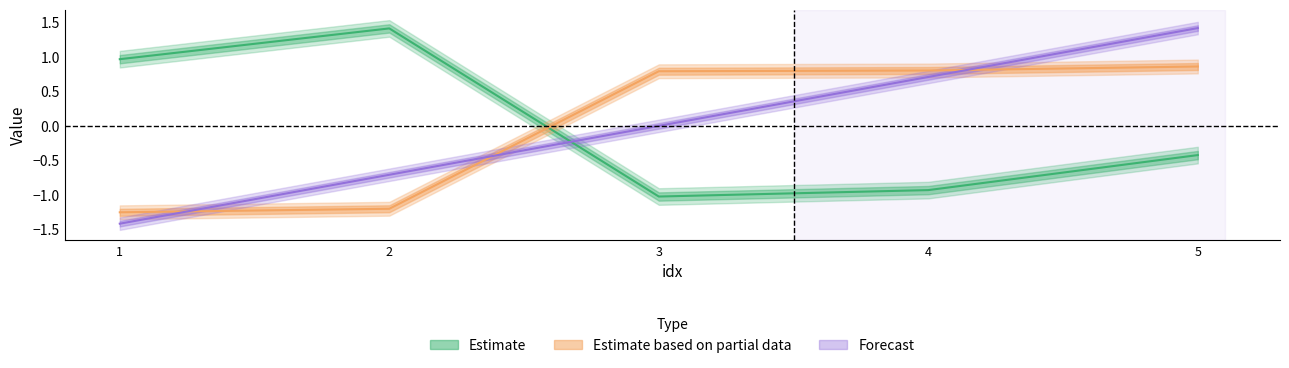

At which label does seq first exceed 0?

4